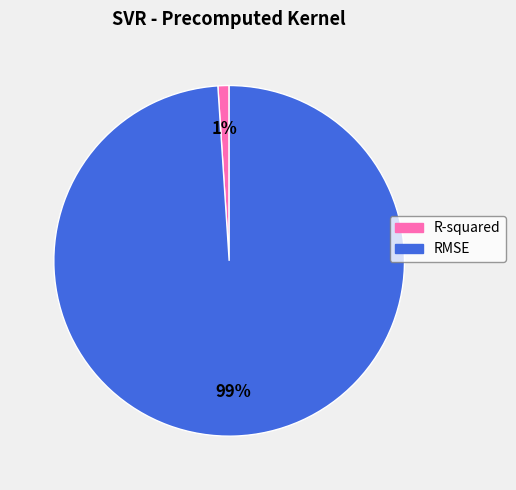

True or false: R-squared accounts for 16% of the total.

False